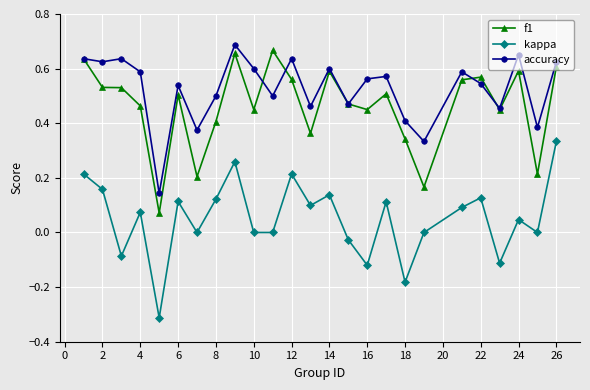

Which series has the largest total across all categories?

accuracy